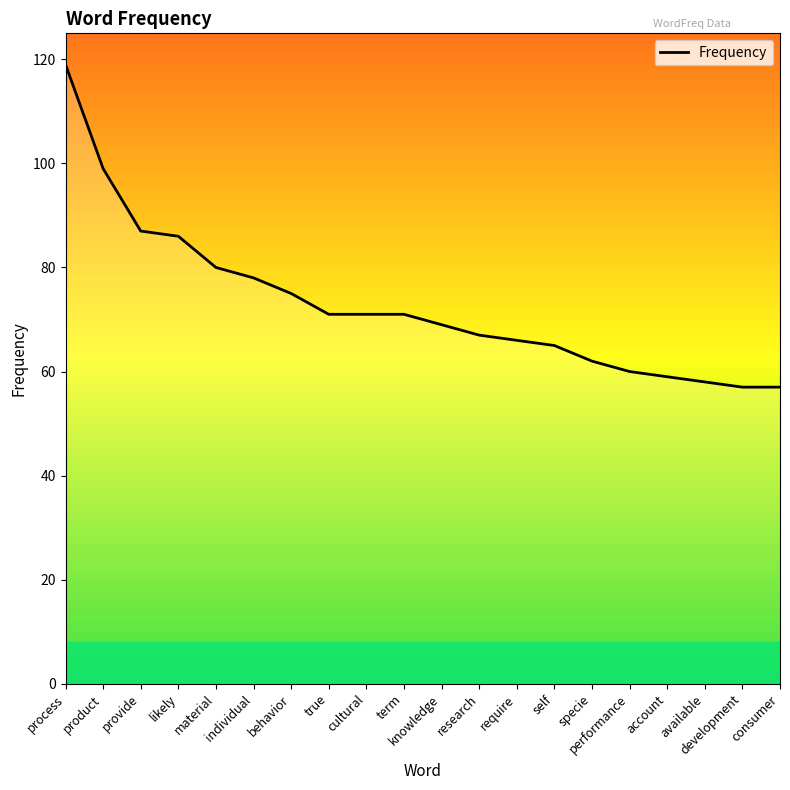

Approximately how many times larger is the value at available compared to provide?

0.7